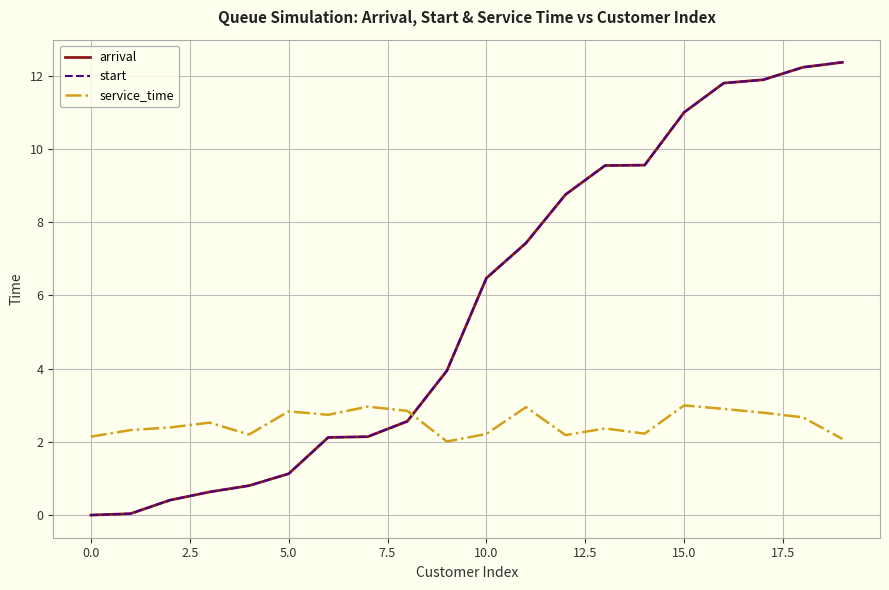

Does the chart have visible grid lines?

Yes